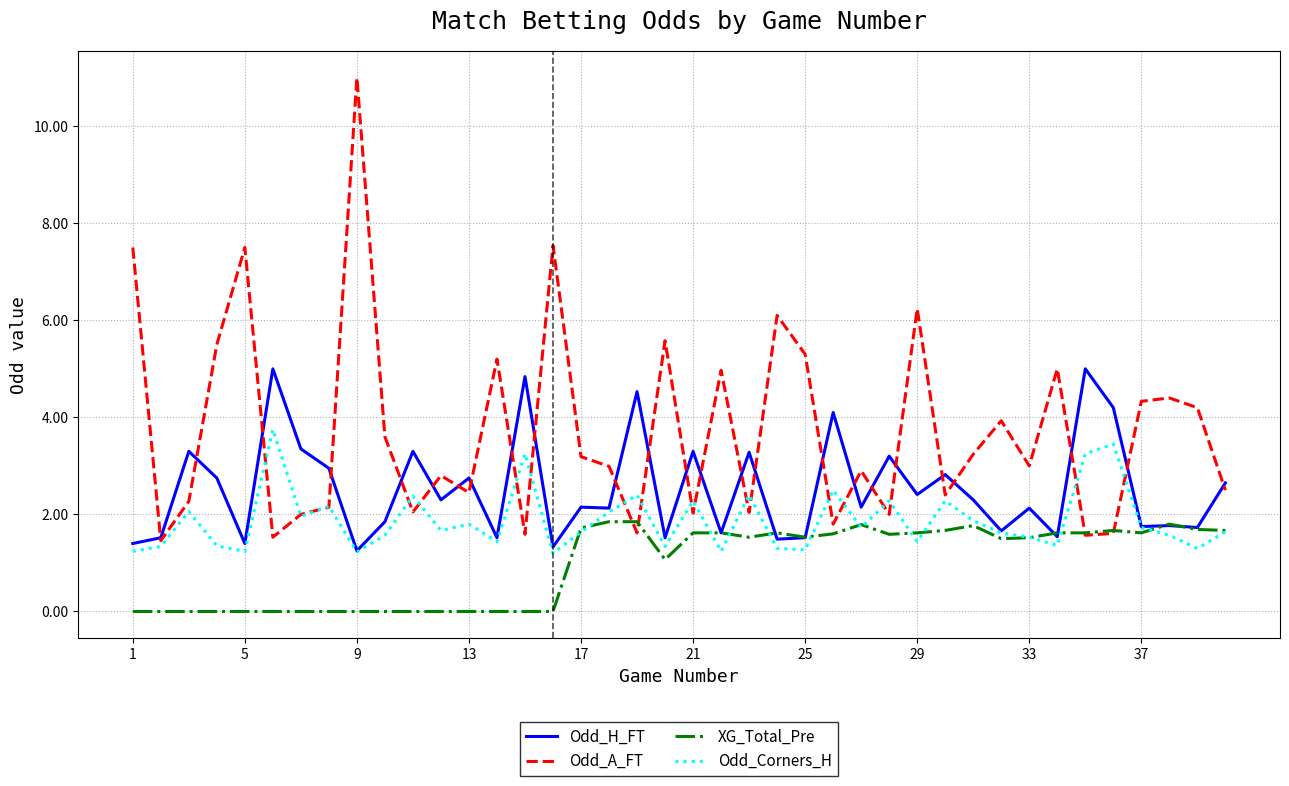

Which series has the widest spread of values?

Odd_A_FT